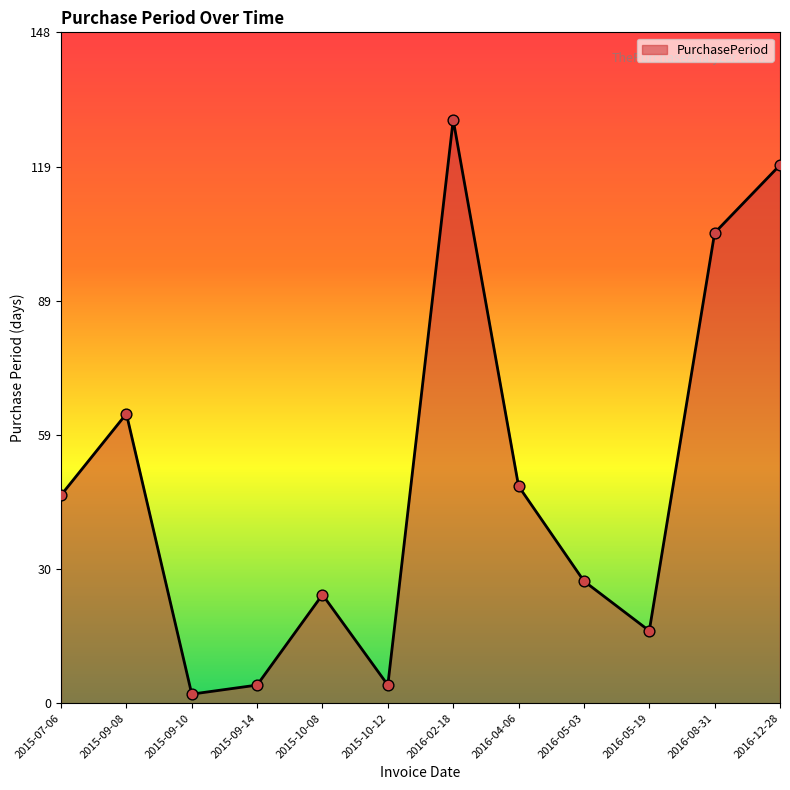

Between 2015-09-14 and 2015-09-10, which is larger?

2015-09-14